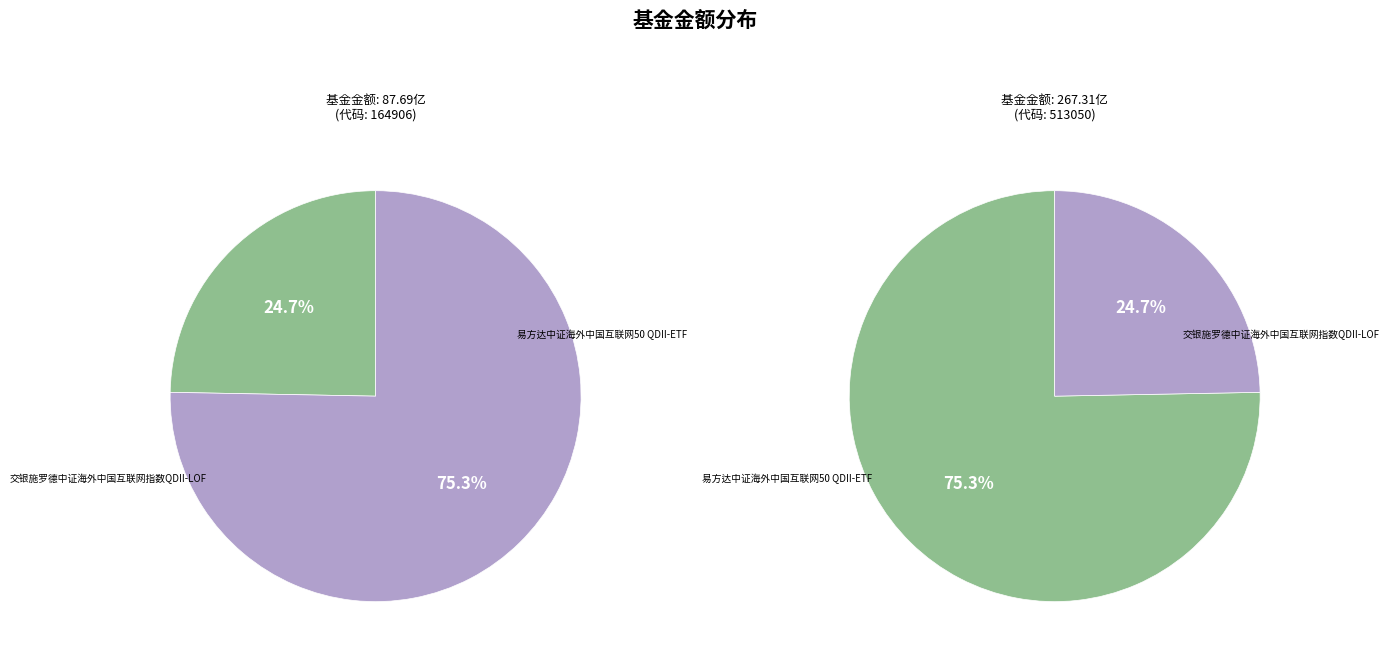

How many slices are in this pie chart?

2